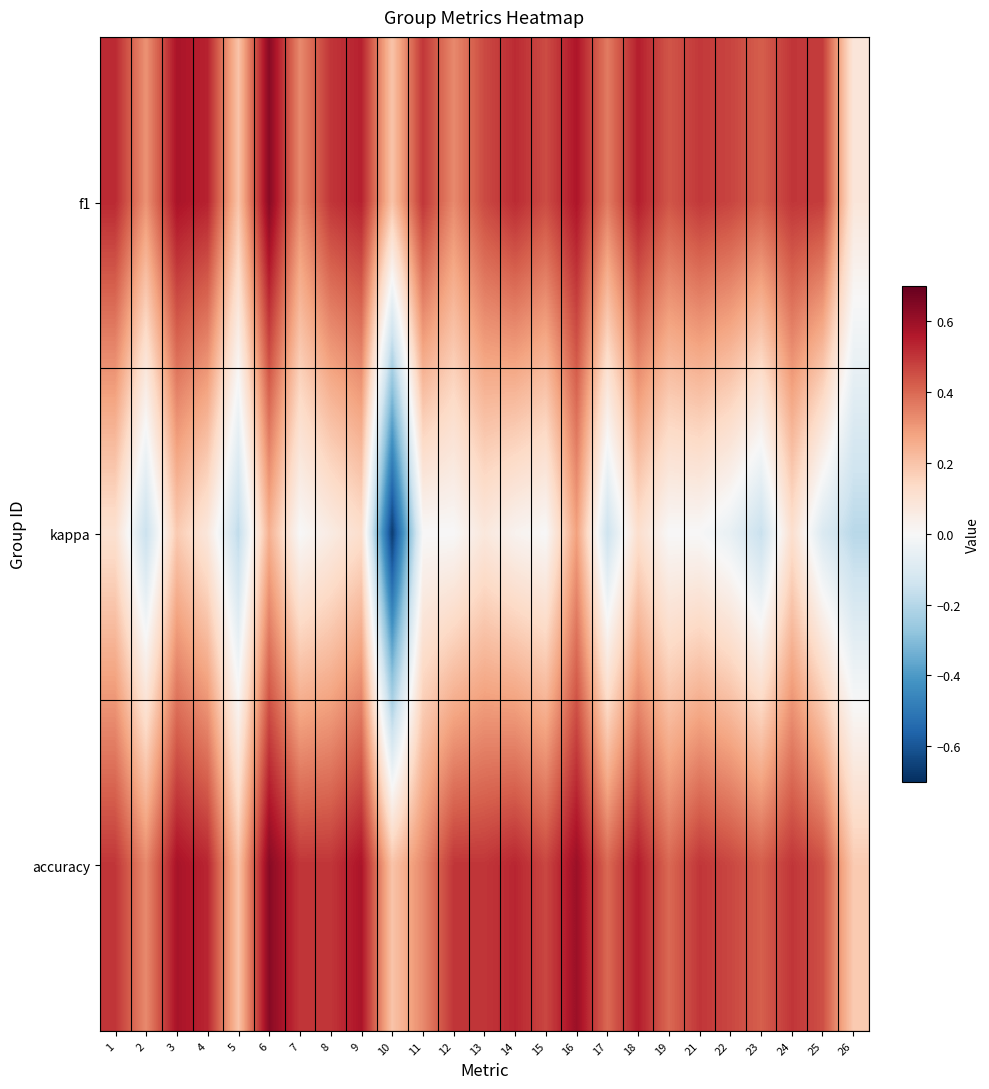

Rank the series at 26 from lowest to highest value.

kappa, f1, accuracy